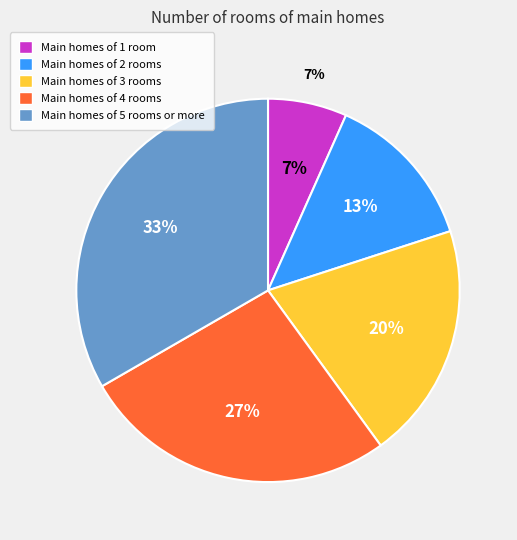

Which has a higher value, 4 or 5?

5